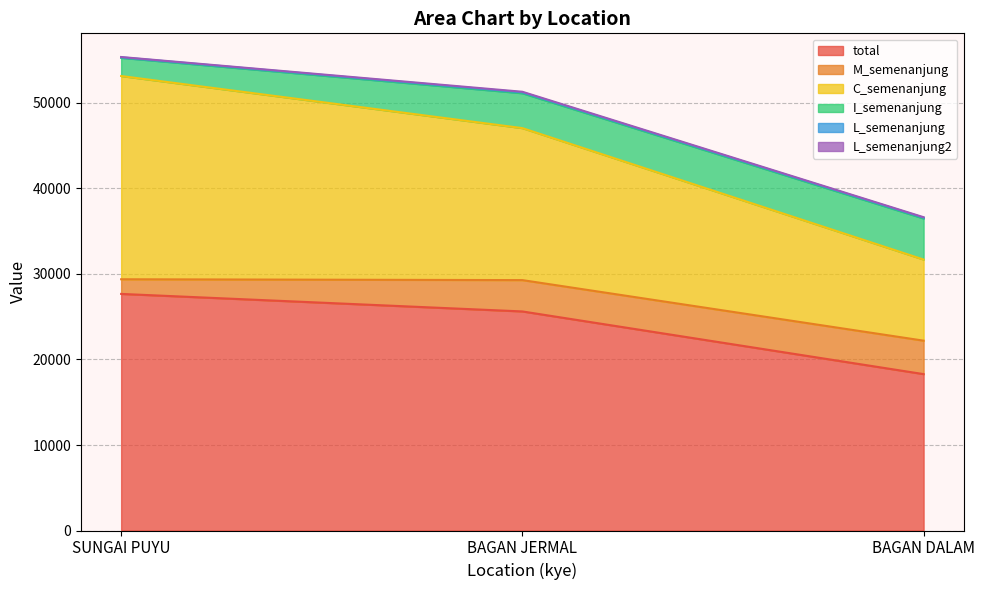

How many series are shown in this chart?

6